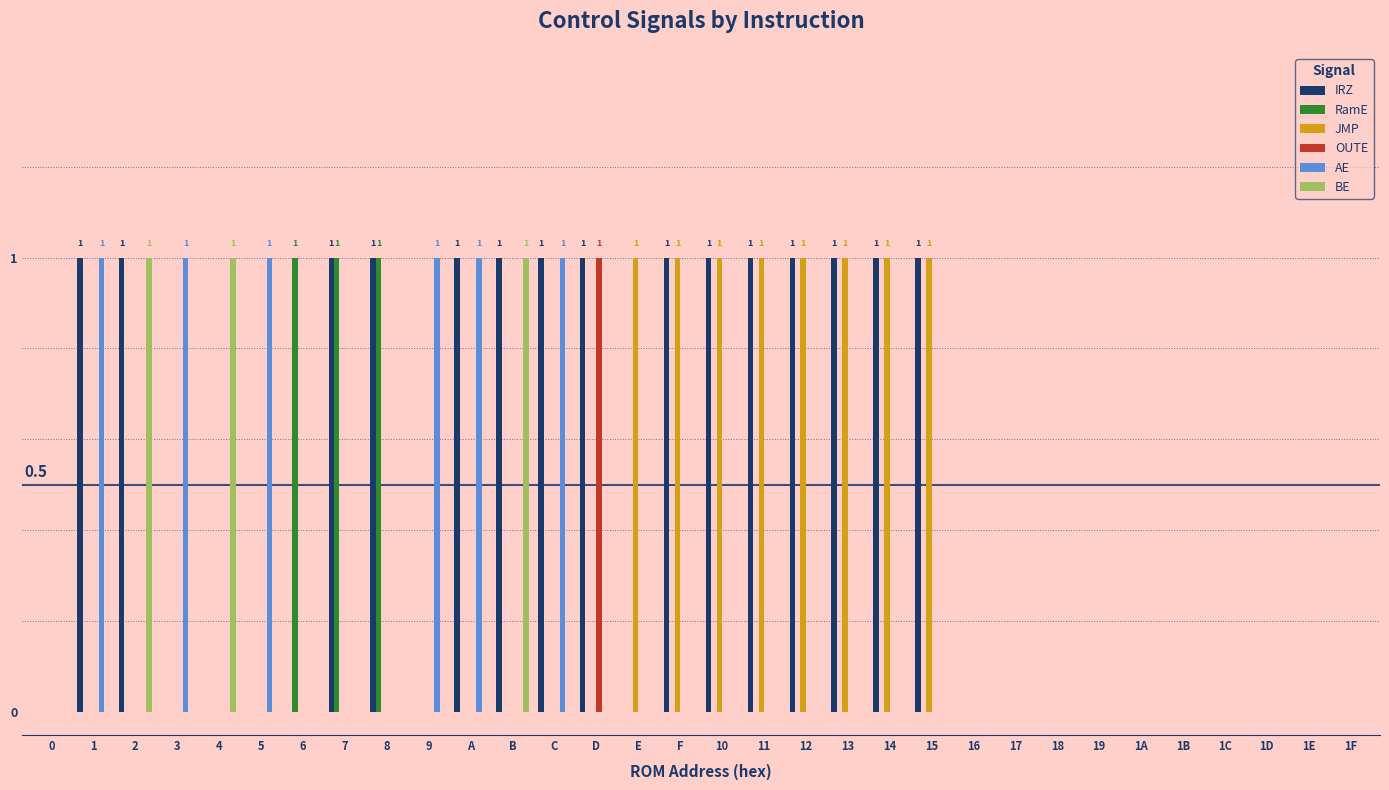

Between E and 16, which series saw the biggest shift?

JMP